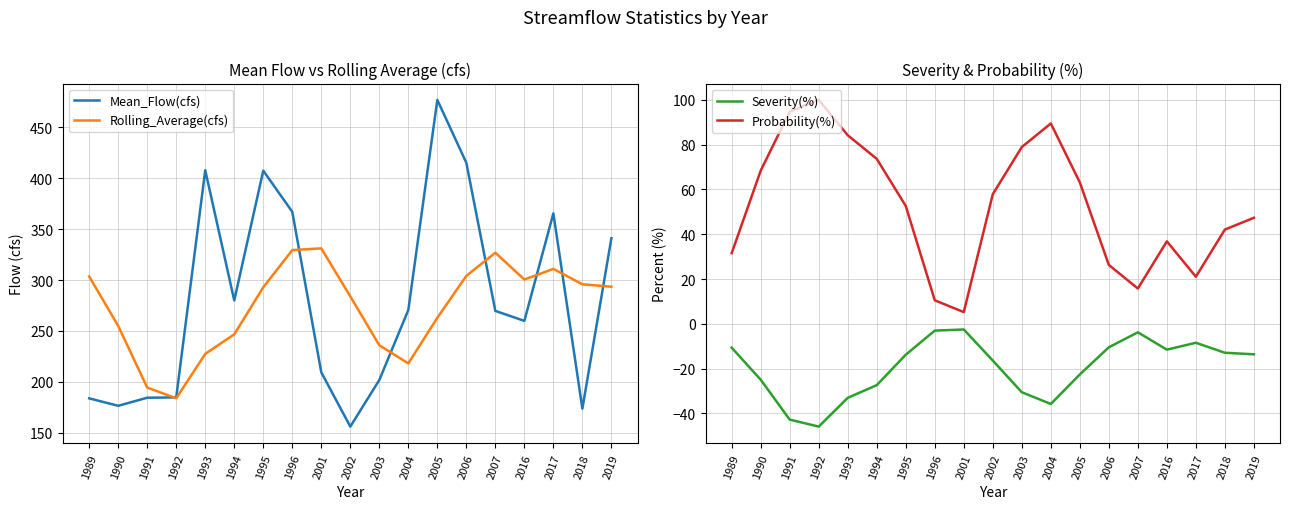

In Rolling_Average(cfs), how many points are lower than both neighbors (excluding endpoints)?

3